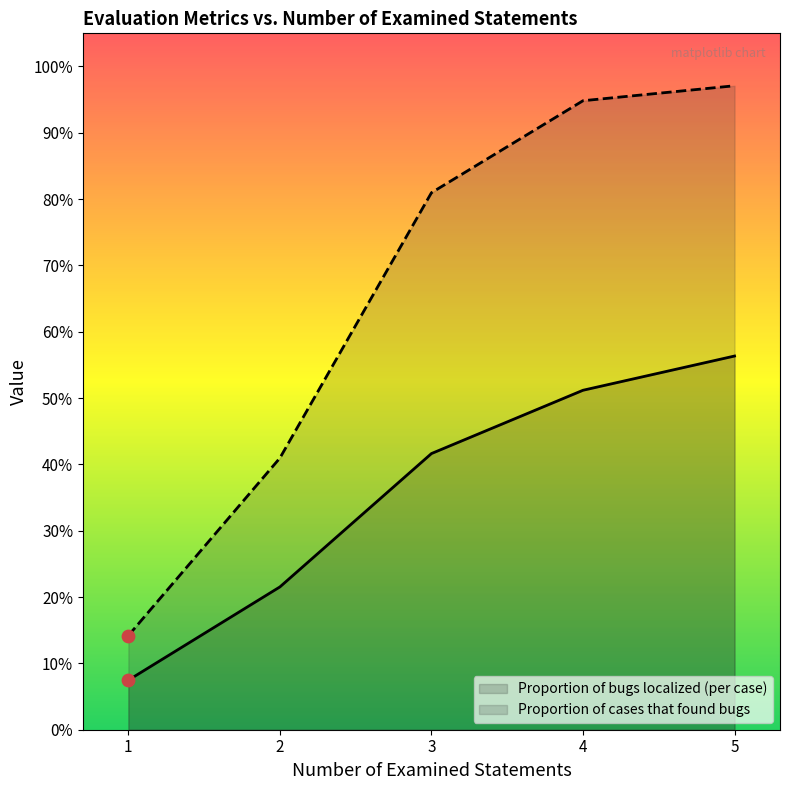

Which series reaches the maximum Y coordinate?

Proportion of cases that found bugs